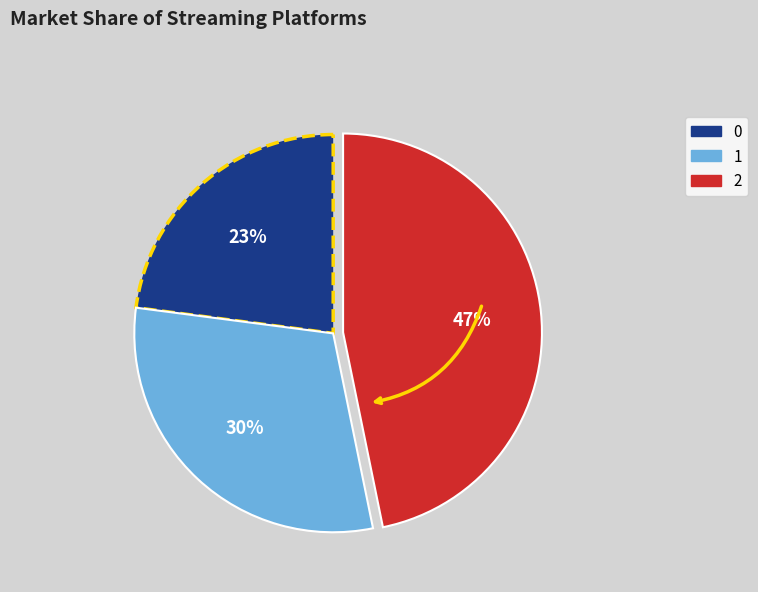

Do 0 and 1 together represent more than half of the pie?

Yes